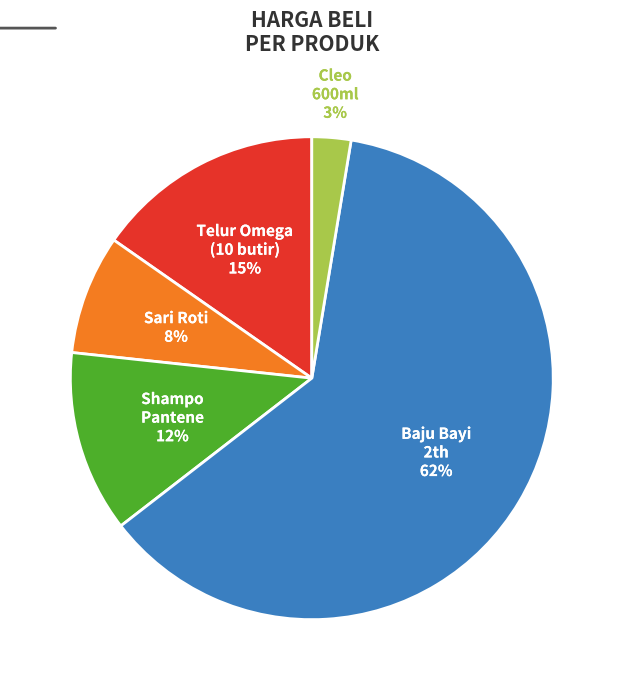

Does any single category account for the majority?

Yes